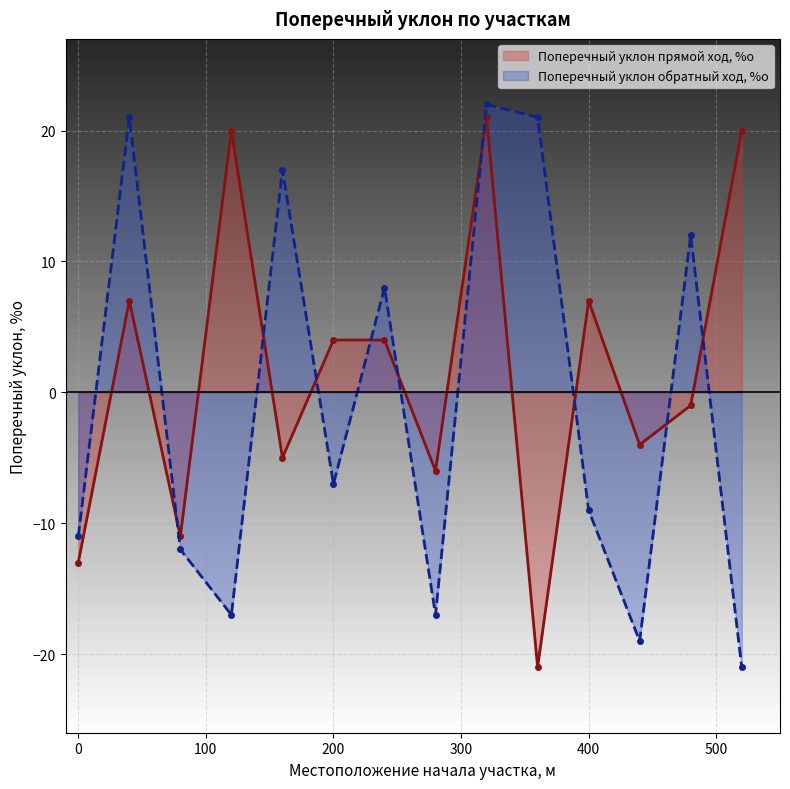

True or false: Поперечный уклон прямой ход, %о and Поперечный уклон обратный ход, %о cross at least once.

True